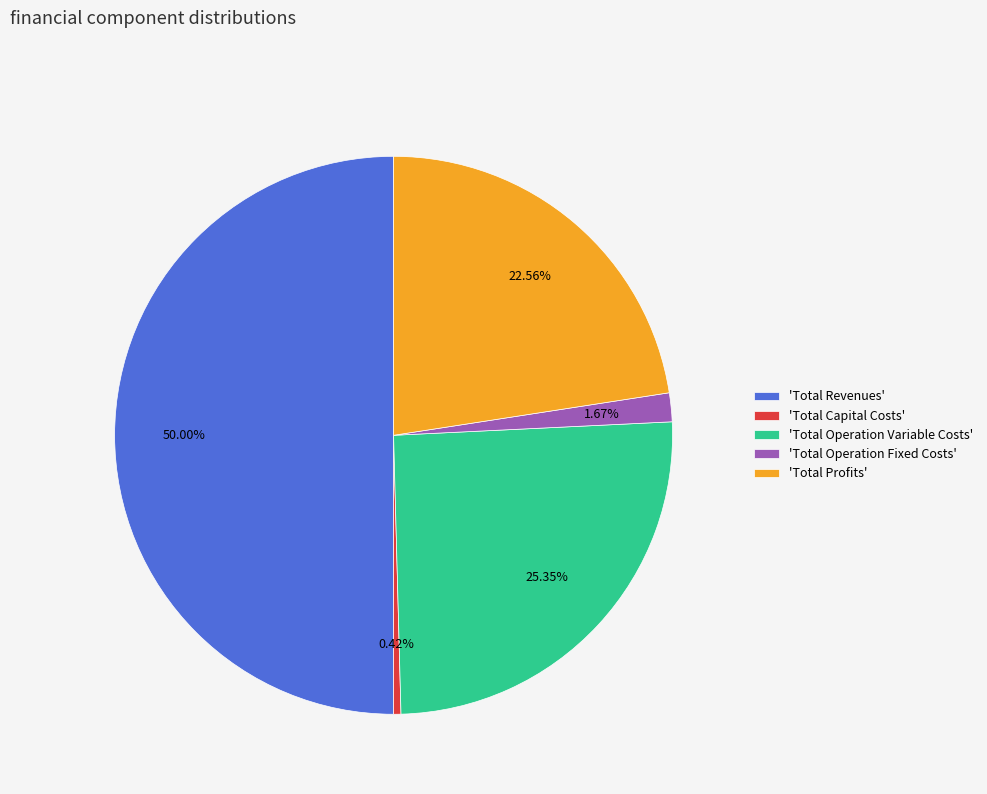

What is the majority slice?

'Total Revenues'